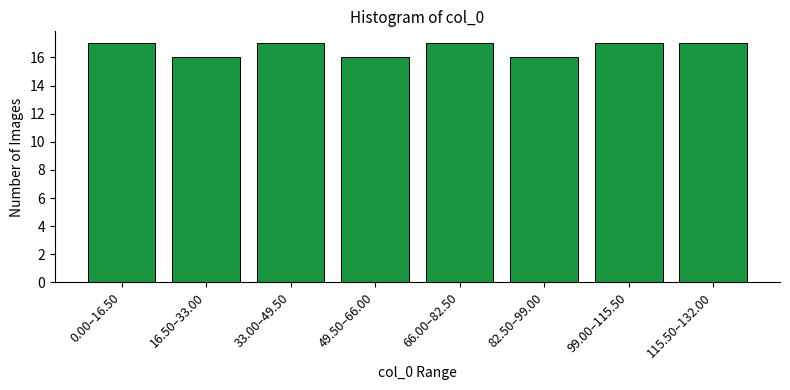

Reading left to right, extract all data points from this chart.

17	16	17	16	17	16	17	17